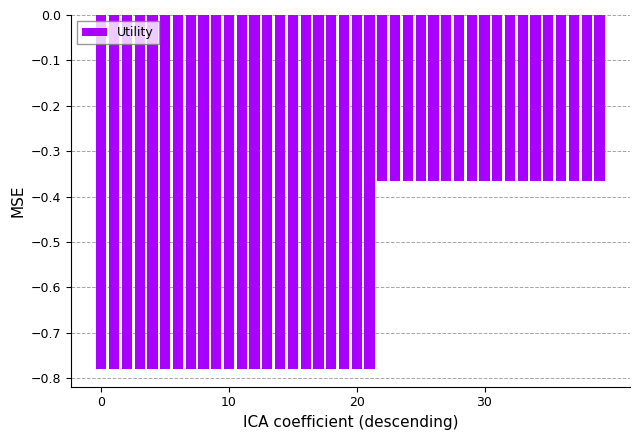

What is the difference between the maximum and minimum values?

0.4